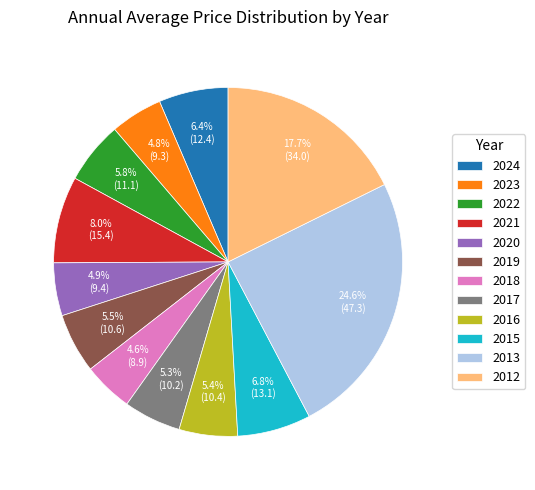

What is the ratio of the value at 2013 to the value at 2020?

5.0